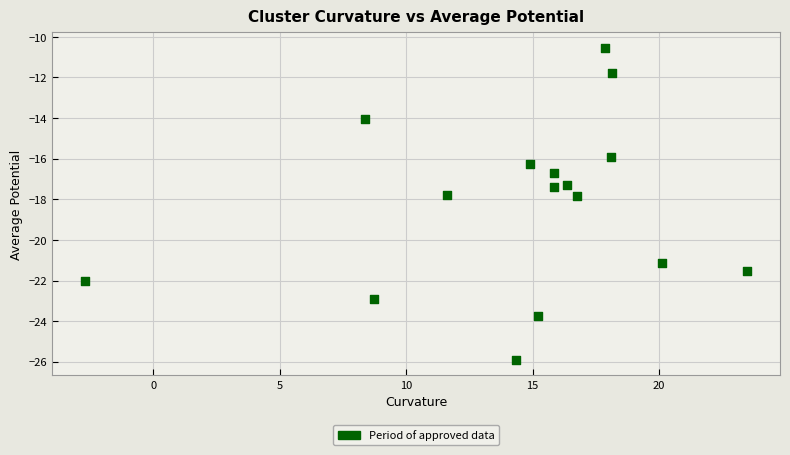

What is the range of X values (max minus min)?

26.2